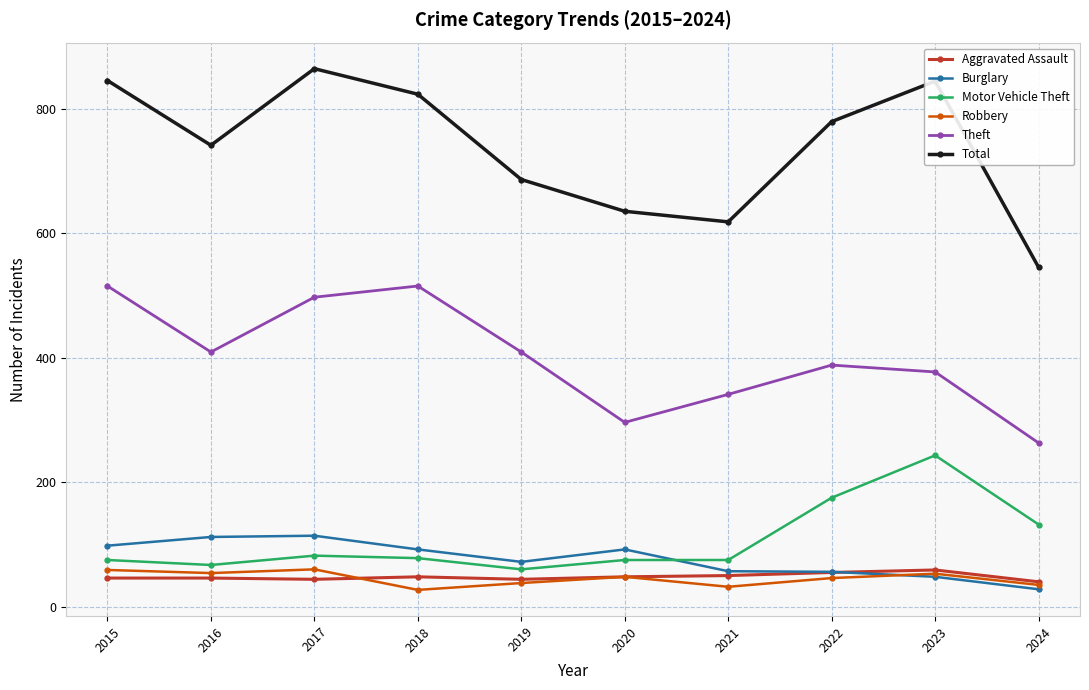

What is the maximum value for Total?

864